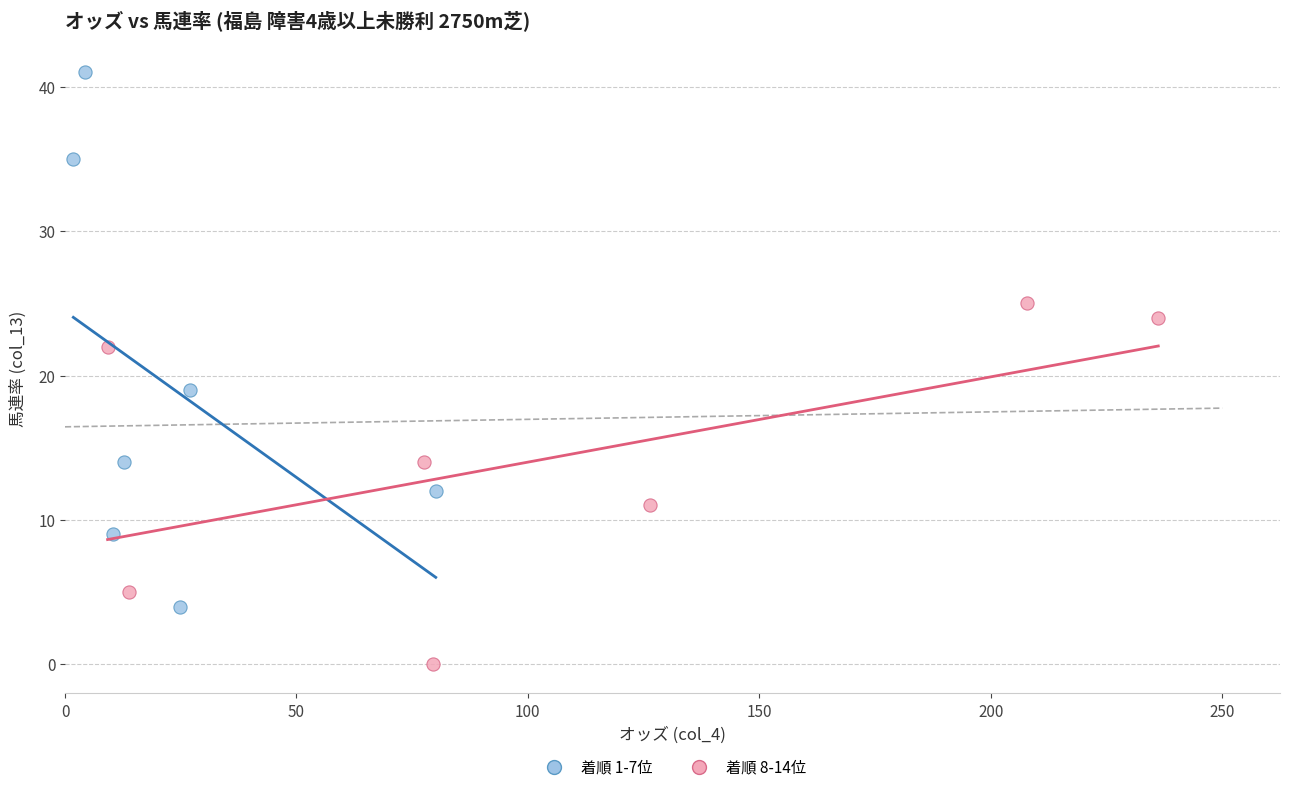

Which series contains the lowest Y value?

着順 8-14位